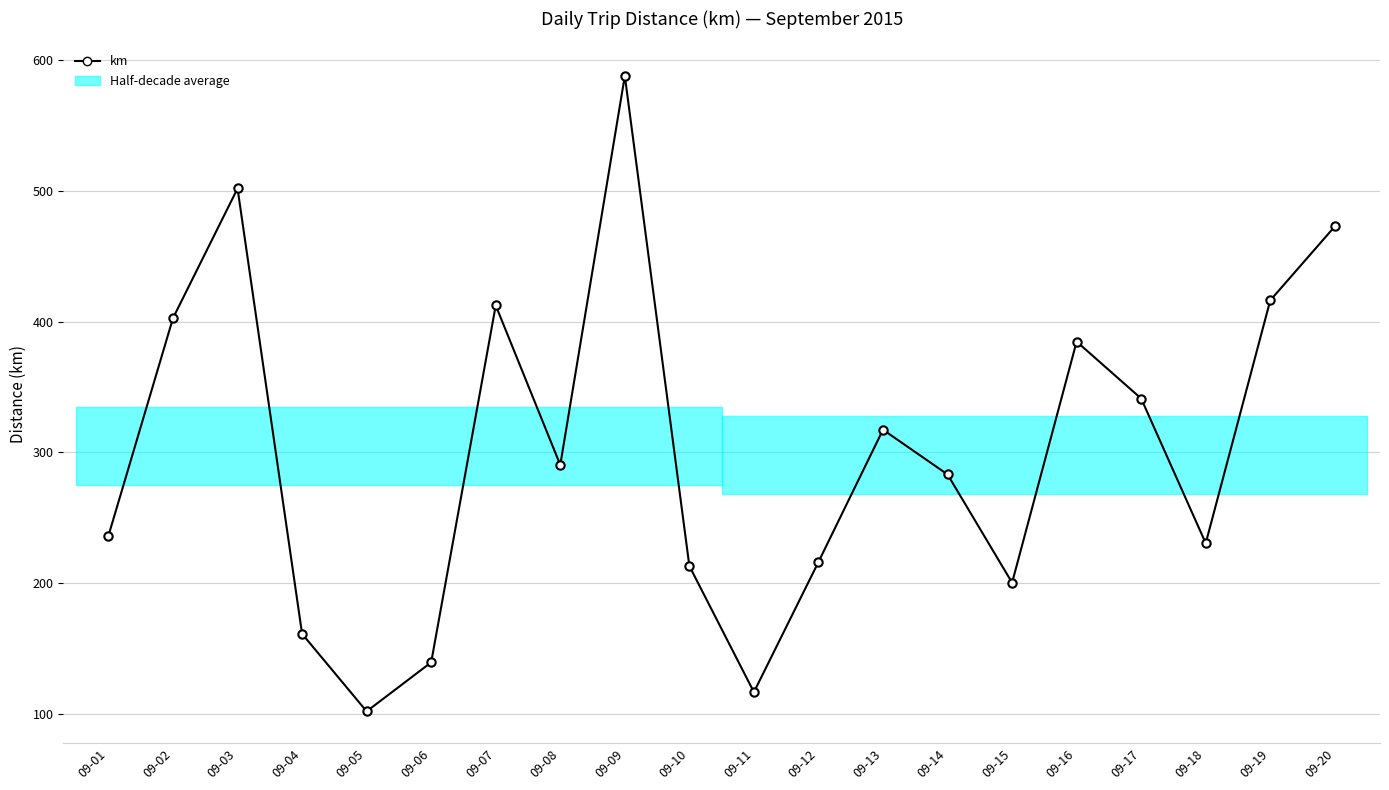

Reading left to right, what are all the values shown in this chart?

236.2	402.7	501.8	161.2	101.9	139.3	412.4	290.3	587.9	213.0	116.6	216.1	317.3	283.1	200.3	384.7	341.1	230.5	416.3	472.8